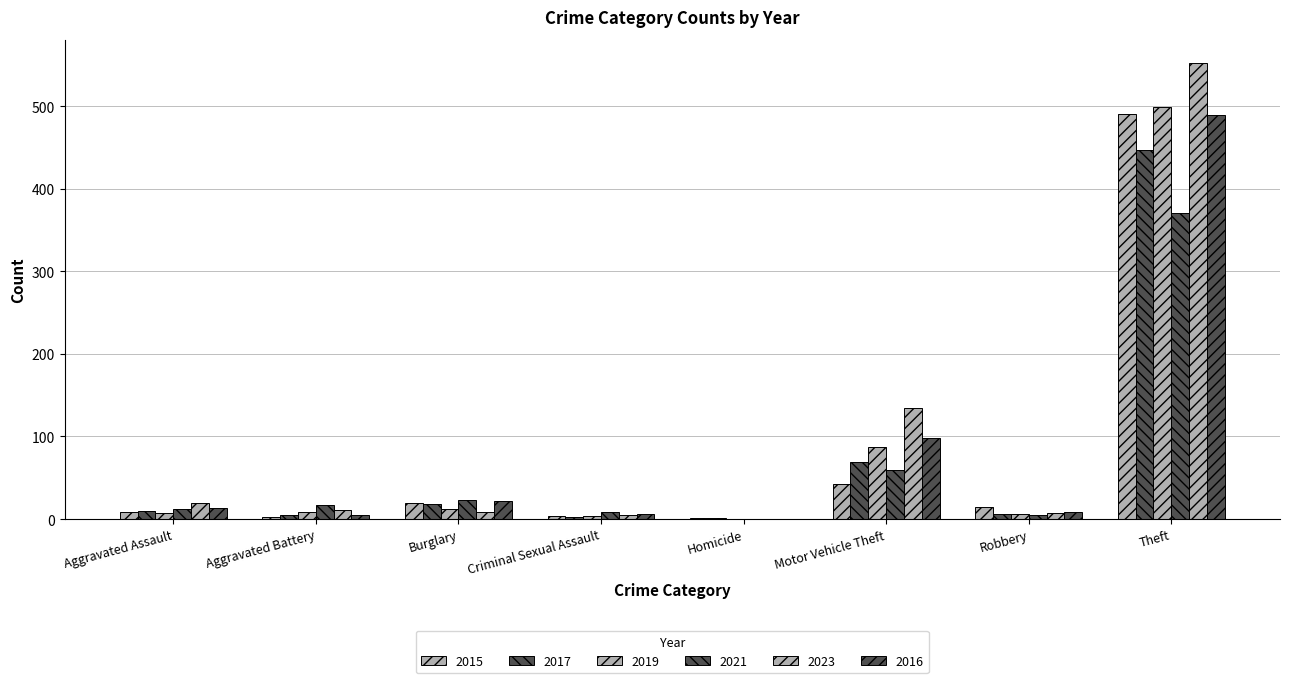

Which series changed the most between Burglary and Robbery?

2021